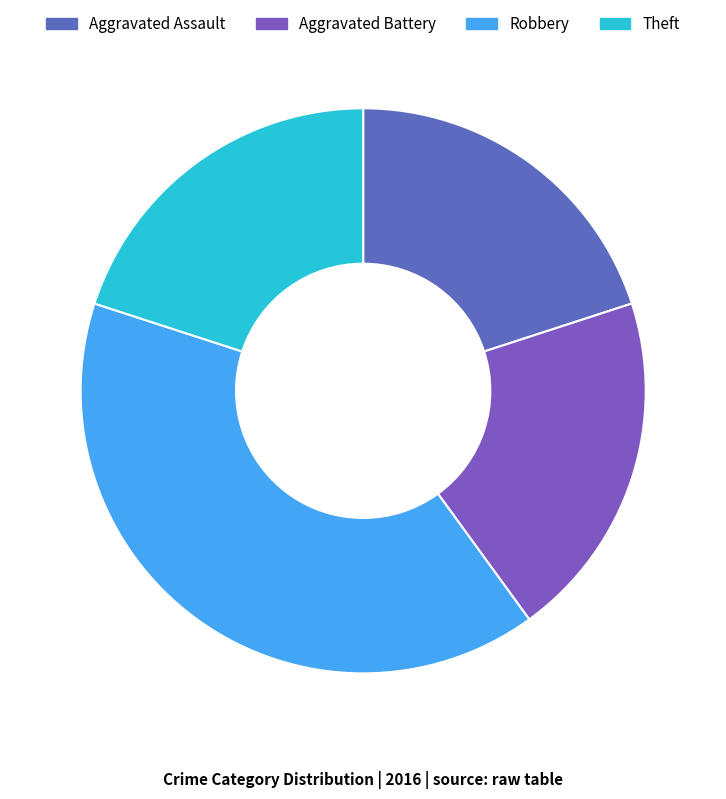

True or false: Robbery accounts for 54% of the total.

False